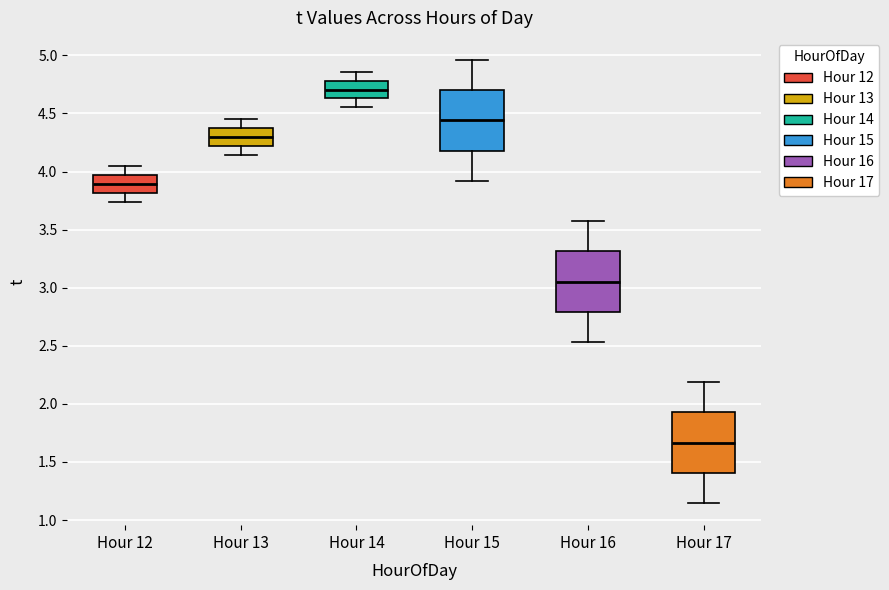

Reading left to right, read every box against the y-axis: the position of its median line, the range the box covers, and the ends of its whiskers. The values are not printed on the chart, so give them approximately, as read against the axis.

Hour 12: median 3.90, box 3.80 to 3.95, whiskers 3.75 to 4.05
Hour 13: median 4.30, box 4.20 to 4.40, whiskers 4.15 to 4.45
Hour 14: median 4.70, box 4.65 to 4.80, whiskers 4.55 to 4.85
Hour 15: median 4.45, box 4.20 to 4.70, whiskers 3.90 to 4.95
Hour 16: median 3.05, box 2.80 to 3.30, whiskers 2.55 to 3.55
Hour 17: median 1.65, box 1.40 to 1.95, whiskers 1.15 to 2.20